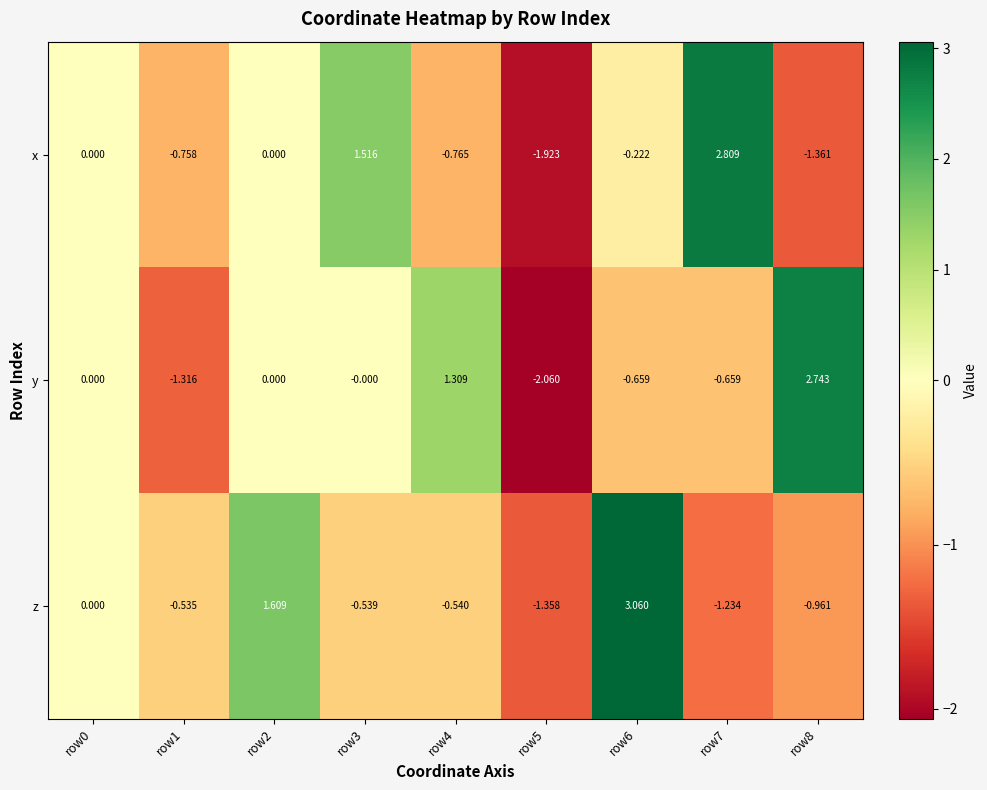

Rank the series by their average value, from highest to lowest.

z, y, x